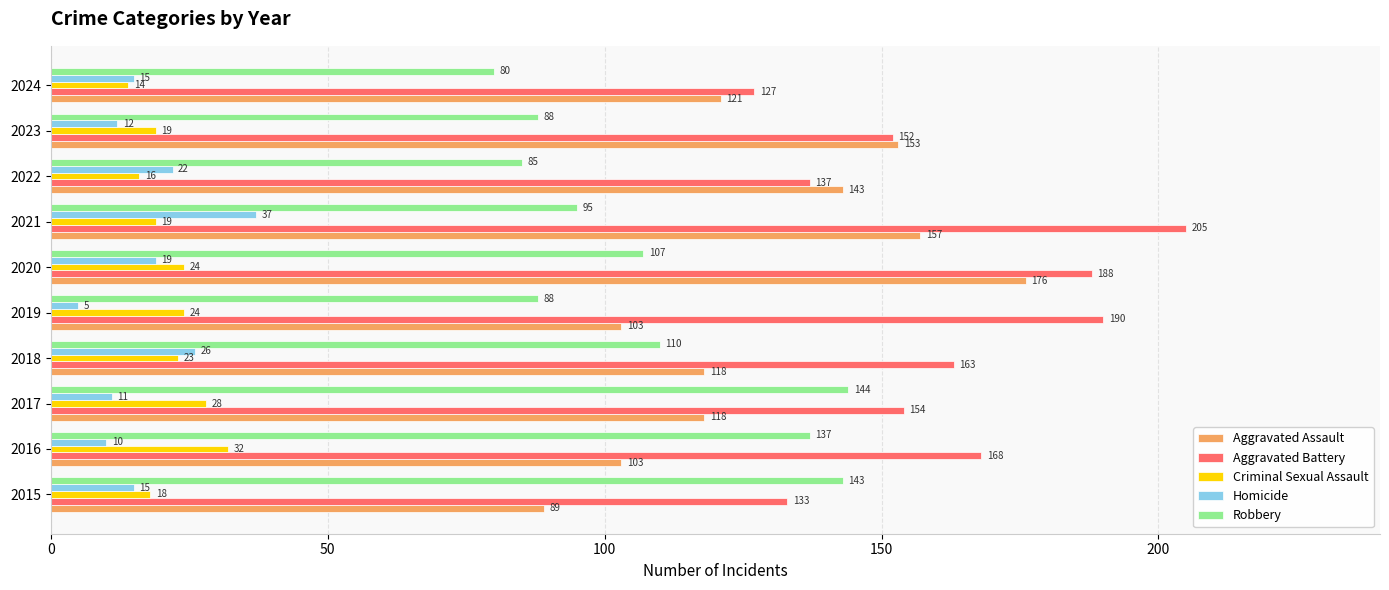

Which series has the largest total across all categories?

Aggravated Battery